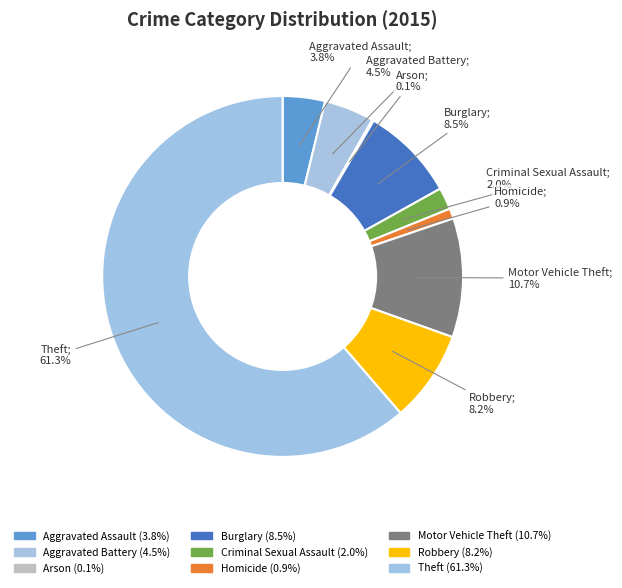

To the nearest percent, what is the average slice percentage?

11%